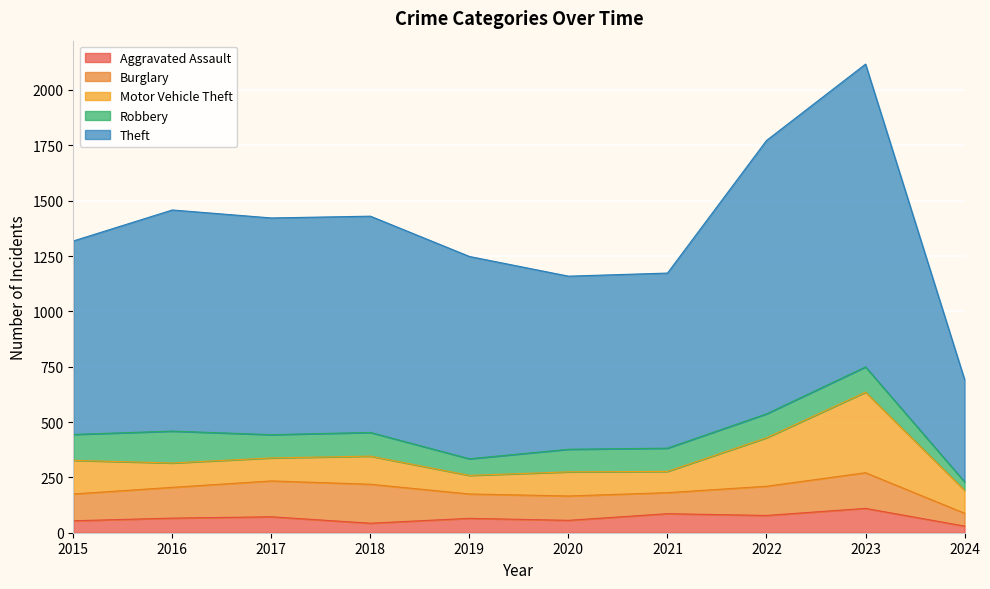

Reading left to right, what are all the values shown in this chart?

Aggravated Assault: 2015=54	2016=66	2017=72	2018=43	2019=65	2020=56	2021=86	2022=78	2023=110	2024=30
Burglary: 2015=121	2016=139	2017=162	2018=176	2019=110	2020=110	2021=95	2022=132	2023=161	2024=58
Motor Vehicle Theft: 2015=152	2016=110	2017=104	2018=127	2019=84	2020=109	2021=96	2022=219	2023=364	2024=104
Robbery: 2015=117	2016=144	2017=105	2018=107	2019=75	2020=102	2021=105	2022=108	2023=114	2024=38
Theft: 2015=874	2016=999	2017=979	2018=977	2019=914	2020=782	2021=791	2022=1235	2023=1368	2024=462